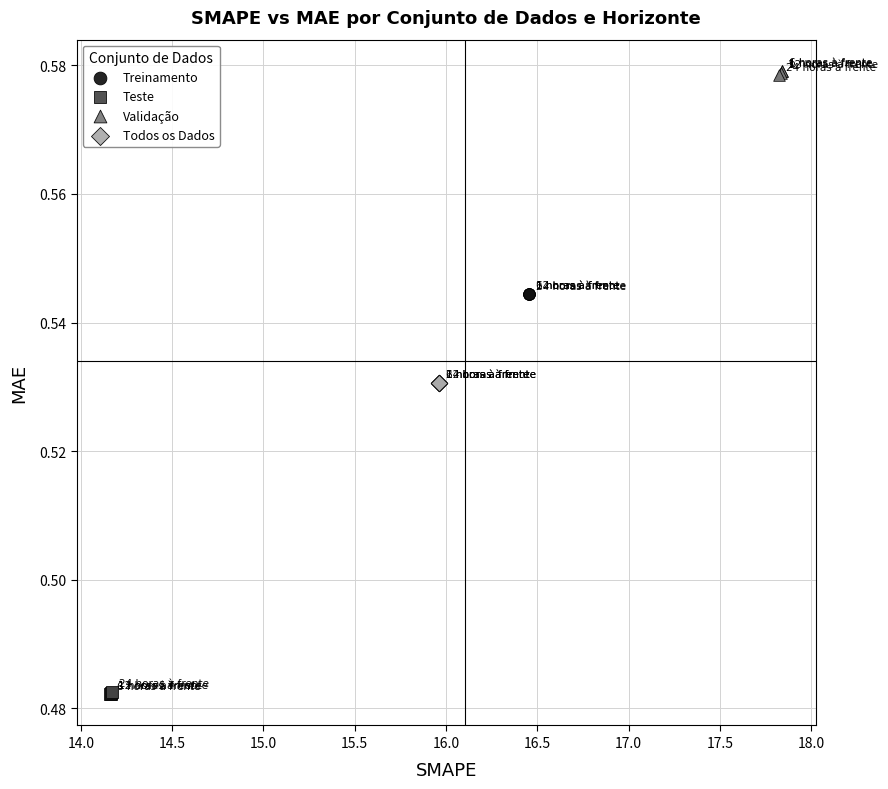

Which series contains the highest Y value?

Validação